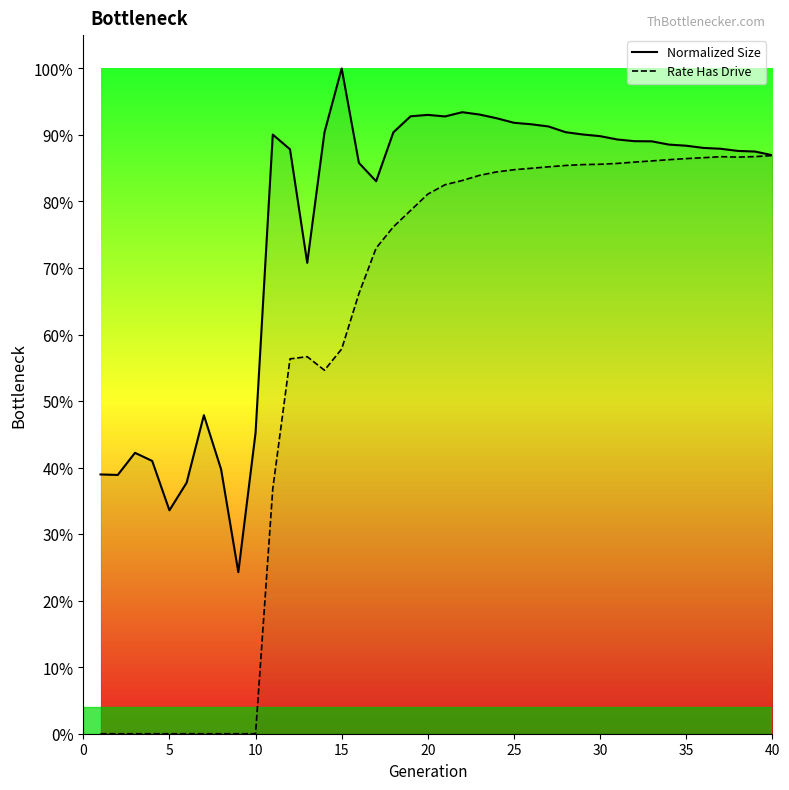

True or false: size and rate_dr intersect in this chart.

False